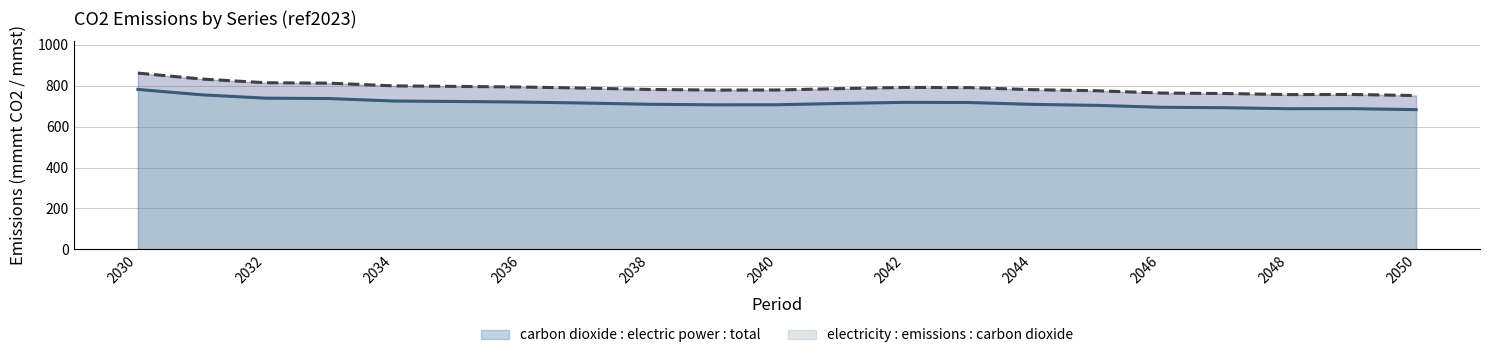

Reading left to right, what are all the values shown in this chart?

carbon dioxide : electric power : total: 2030=782.1	2031=755.6	2032=739.3	2033=737.4	2034=725.4	2035=723.0	2036=720.3	2037=715.4	2038=709.5	2039=706.8	2040=707.1	2041=713.7	2042=718.8	2043=718.1	2044=709.0	2045=704.2	2046=694.9	2047=692.7	2048=687.7	2049=688.1	2050=683.3
electricity : emissions : carbon dioxide: 2030=861.9	2031=832.7	2032=814.7	2033=812.6	2034=799.4	2035=796.8	2036=793.8	2037=788.4	2038=781.9	2039=778.9	2040=779.3	2041=786.0	2042=791.8	2043=790.9	2044=780.9	2045=775.6	2046=764.3	2047=762.1	2048=756.8	2049=757.3	2050=752.1